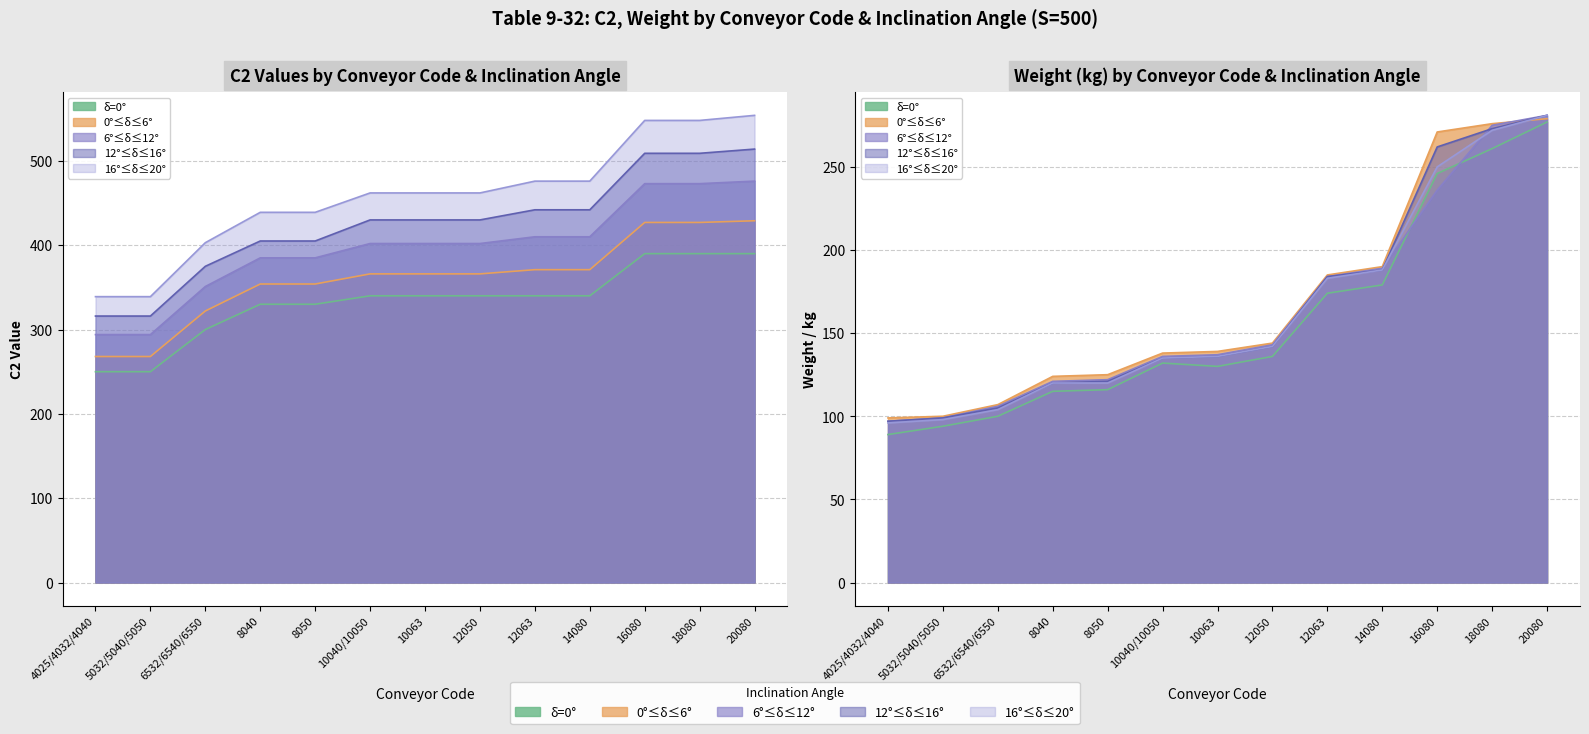

What is the label of the 9th point from the left?

12063